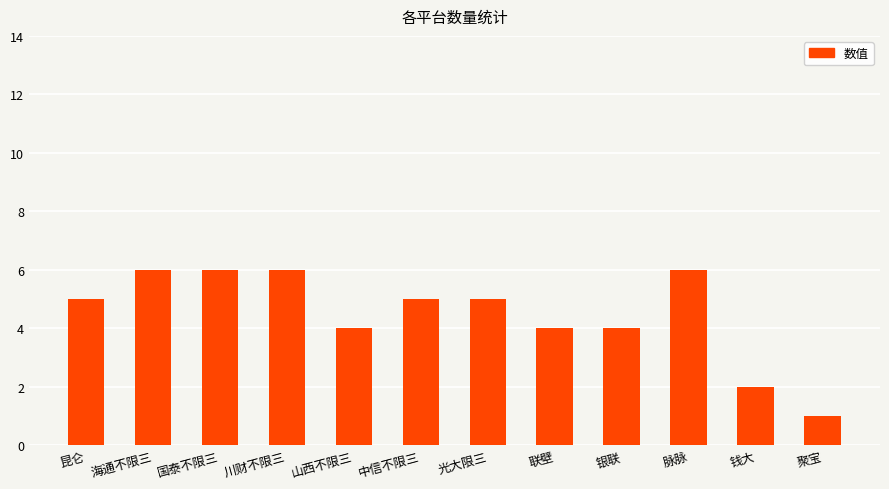

What is the difference between the second highest and second lowest values?

4